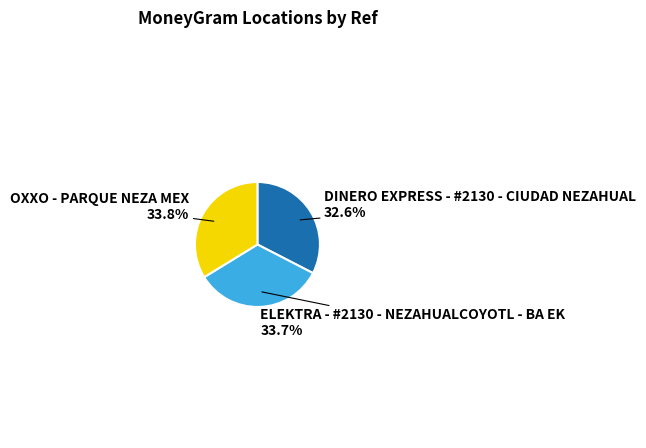

What is the smallest slice in the pie chart?

DINERO EXPRESS - #2130 - CIUDAD NEZAHUAL